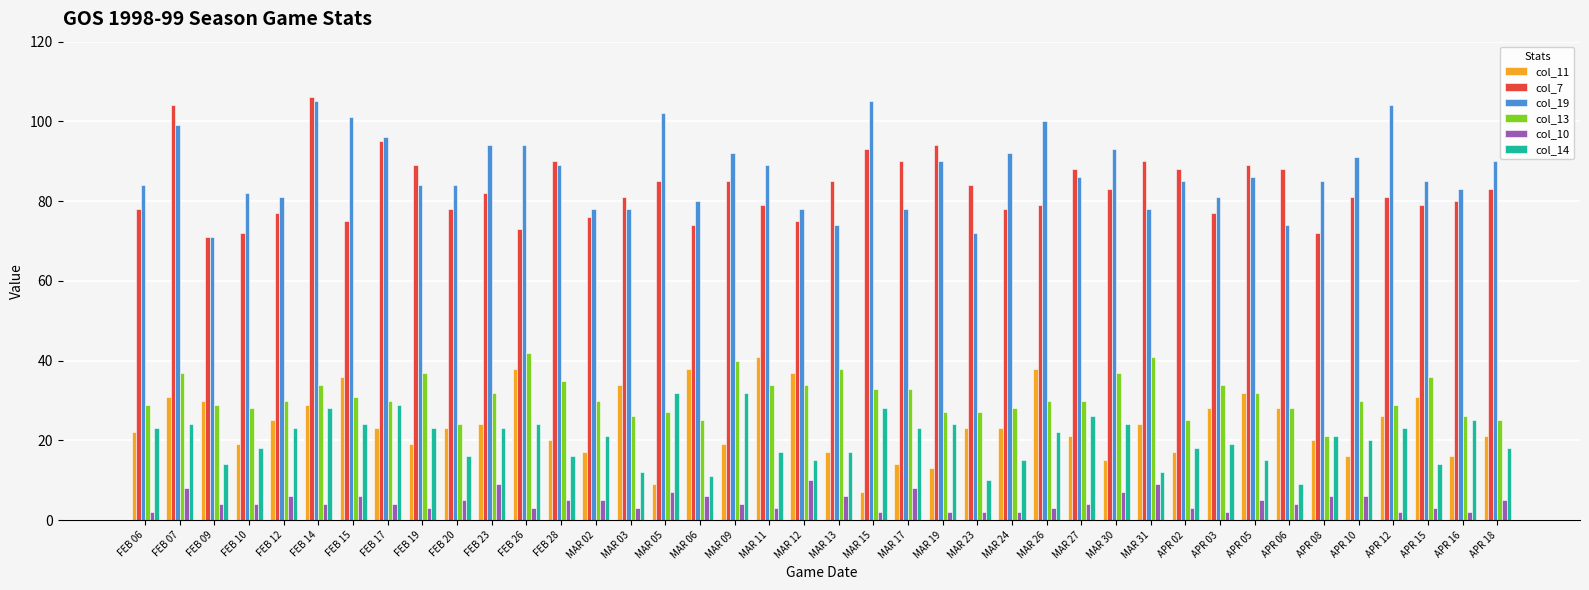

What is the sum of the col_7 values at FEB 23 and APR 06?

170